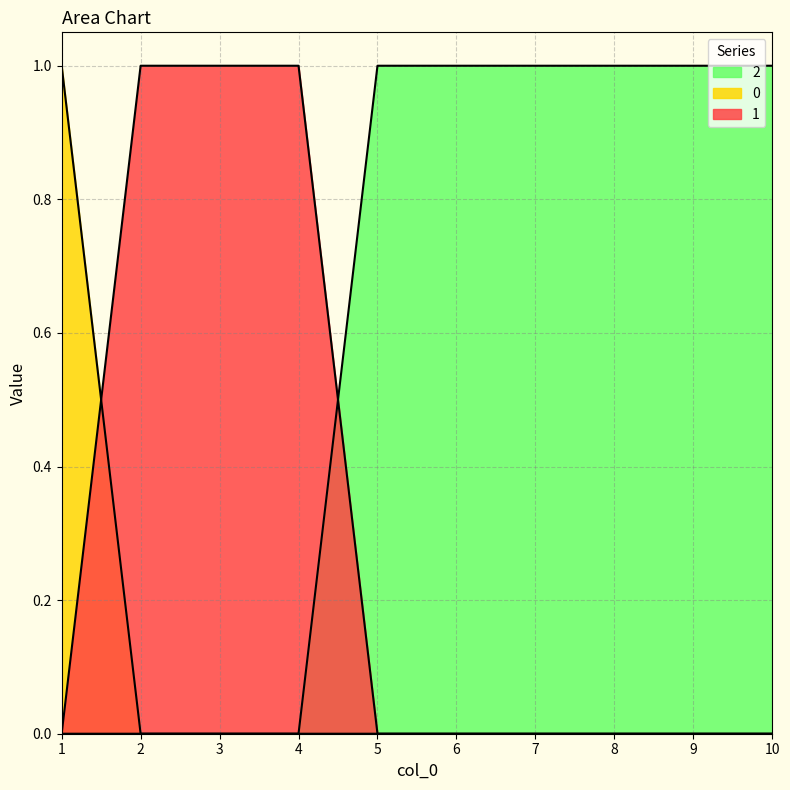

True or false: 2 has more than 2 points higher than both neighbors.

False